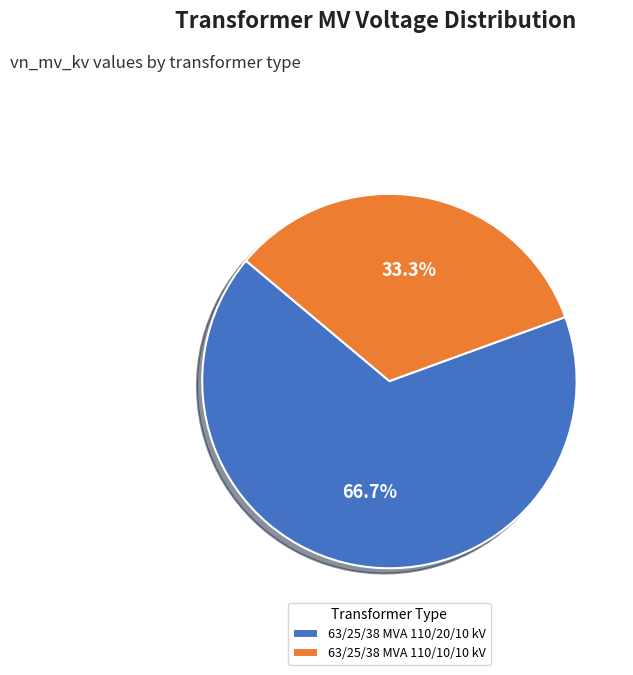

How much of the chart is everything except 63/25/38 MVA 110/20/10 kV?

33.3%